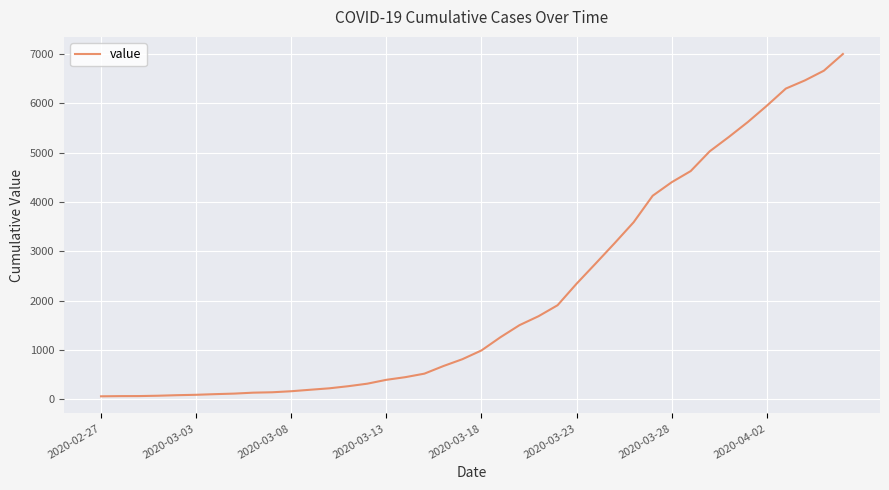

What is the difference between the maximum and minimum values?

6931